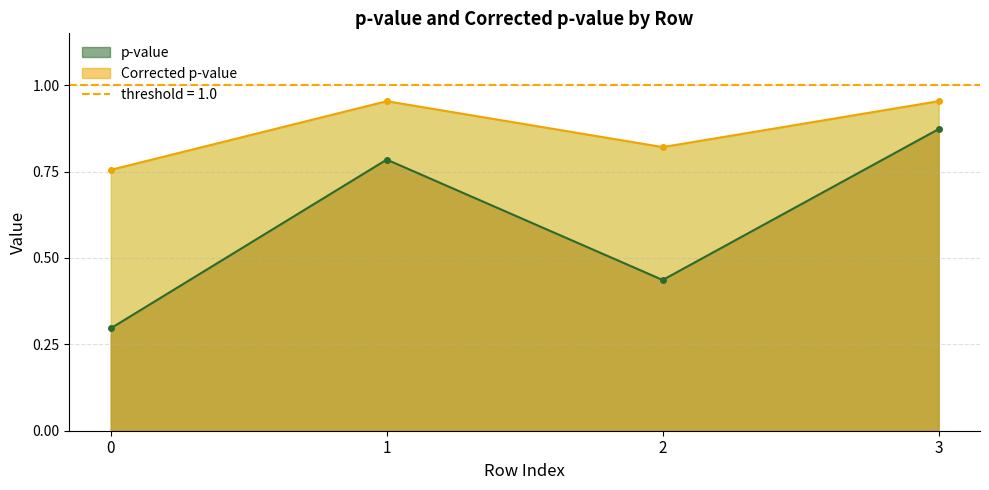

What is the difference between the highest and lowest values at 2?

0.4